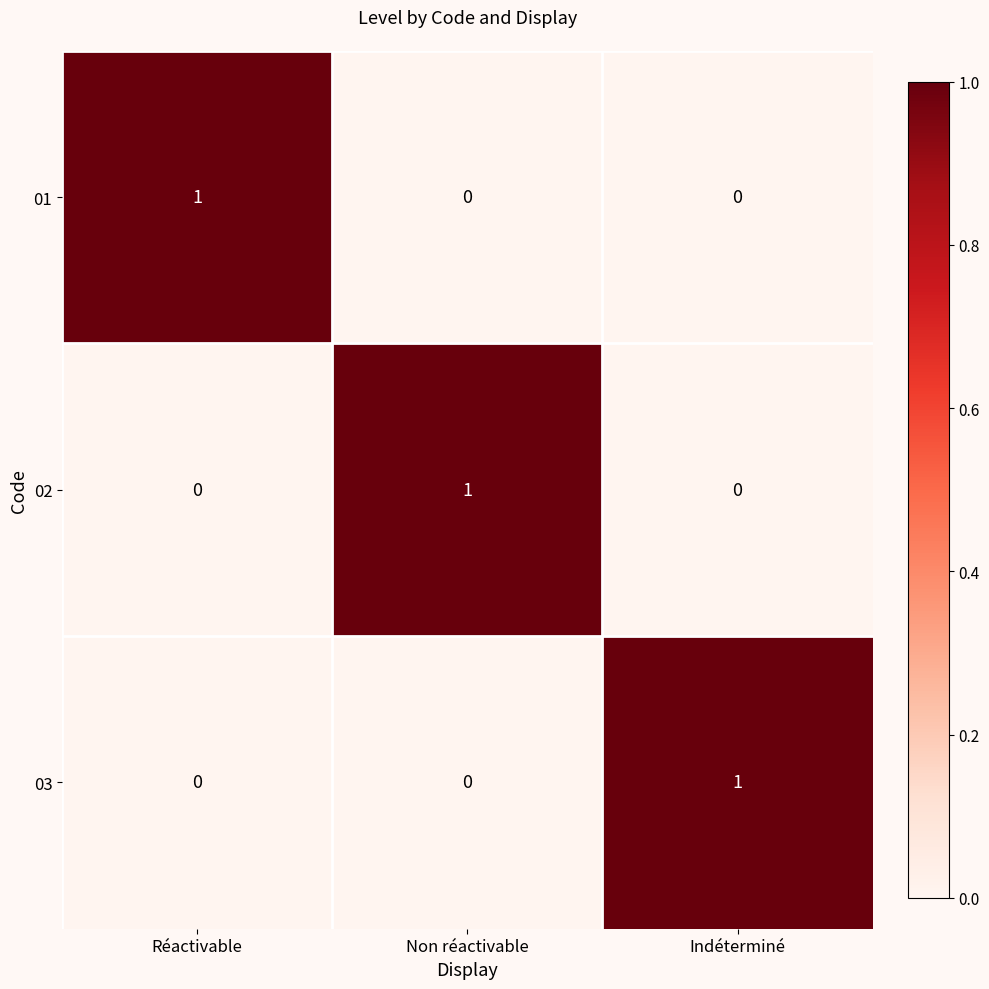

At which label does 03 reach its peak?

Indéterminé